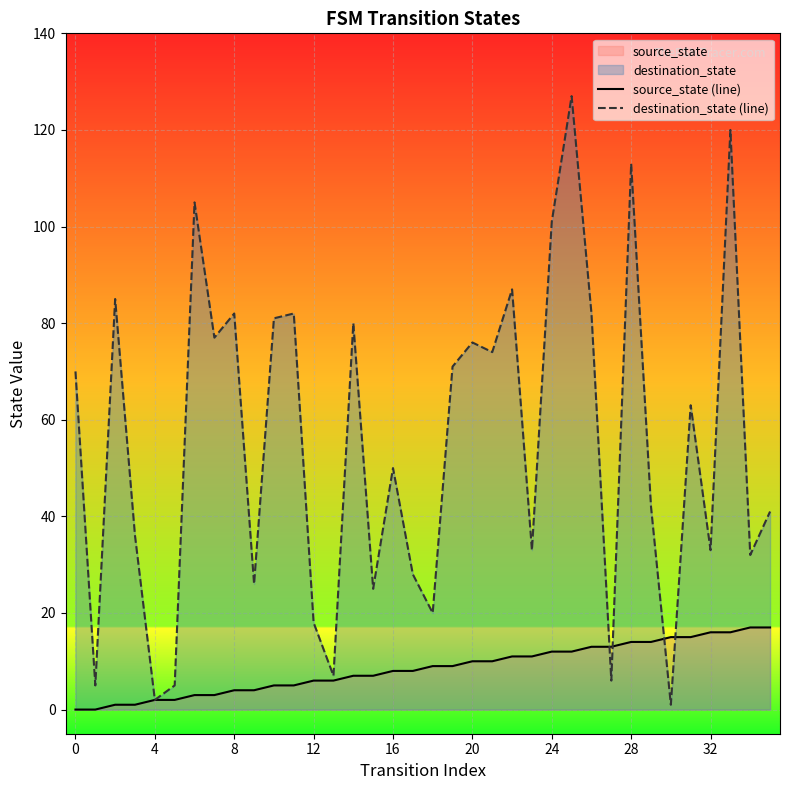

At which label does source_state (line) first exceed 9?

20